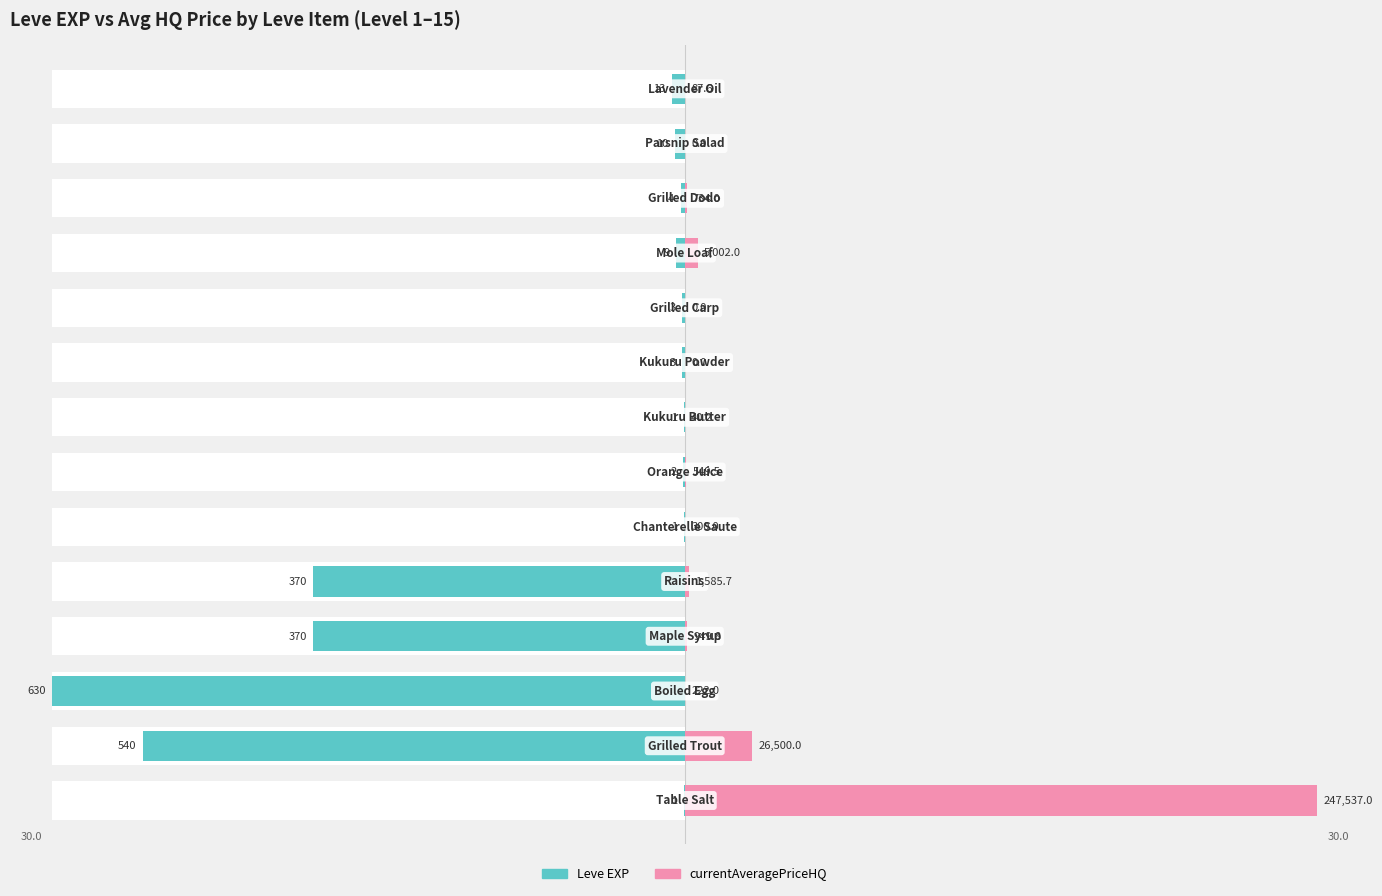

What is the value of the currentAveragePriceHQ bar at the 2nd from the left?

3.2